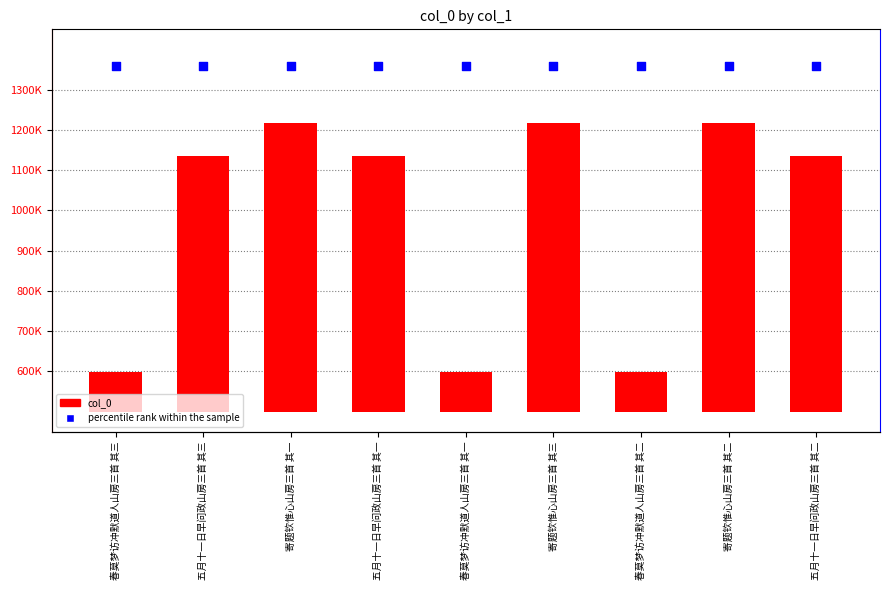

Which series reaches the maximum Y coordinate?

percentile rank within the sample